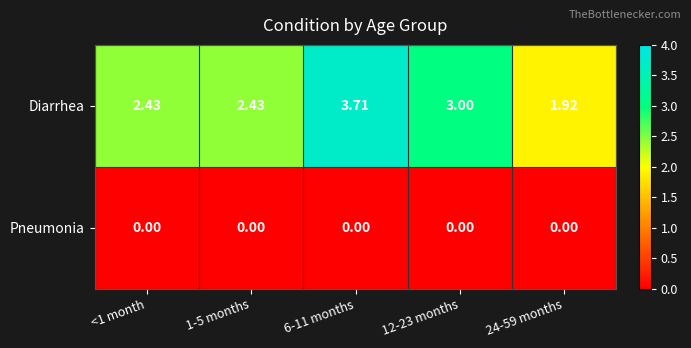

Rank the series by their maximum value, from highest to lowest.

Diarrhea, Pneumonia